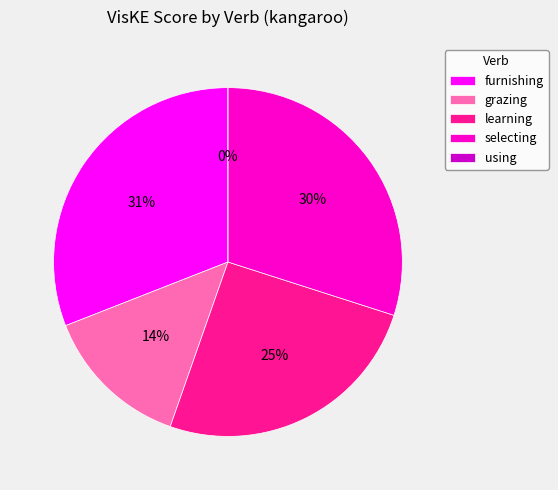

To the nearest percent, what is the combined percentage of using and grazing?

14%